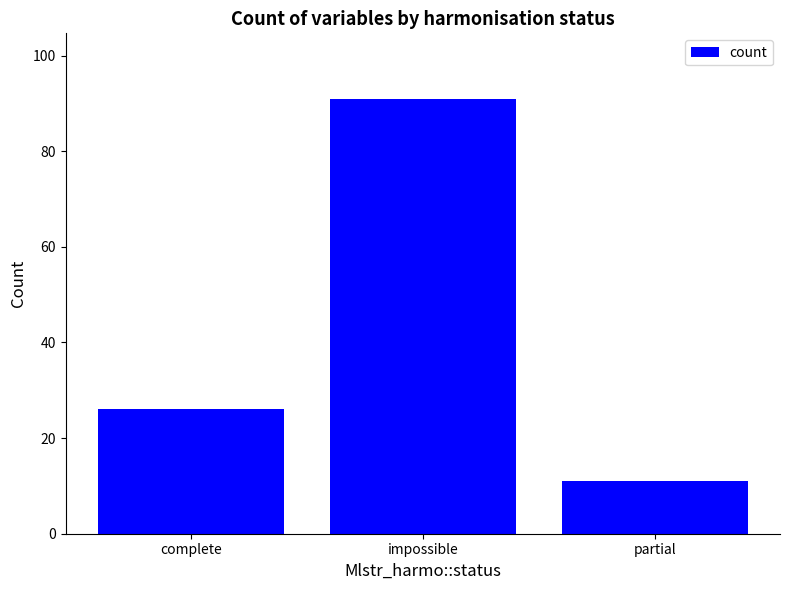

Which category has the lowest value across all series?

partial